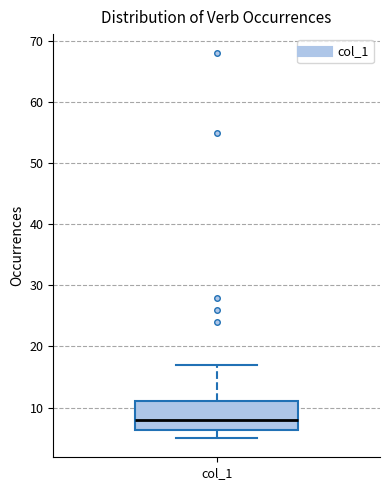

Read this box plot against the y-axis: the position of the median line, the range covered by the box, and the ends of both whiskers. The values are not printed on the chart, so give them approximately, as read against the axis.

median 8, box 6 to 11, whiskers 5 to 17